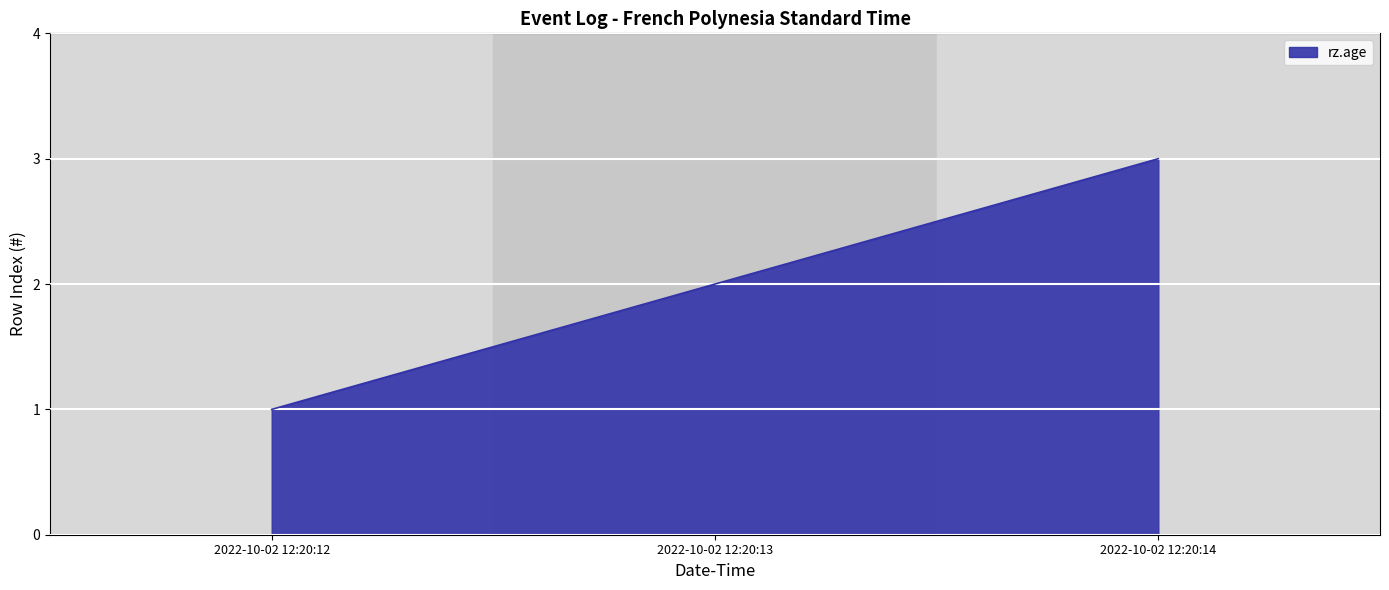

List the labels in order of value, largest first.

2022-10-02 12:20:14, 2022-10-02 12:20:13, 2022-10-02 12:20:12